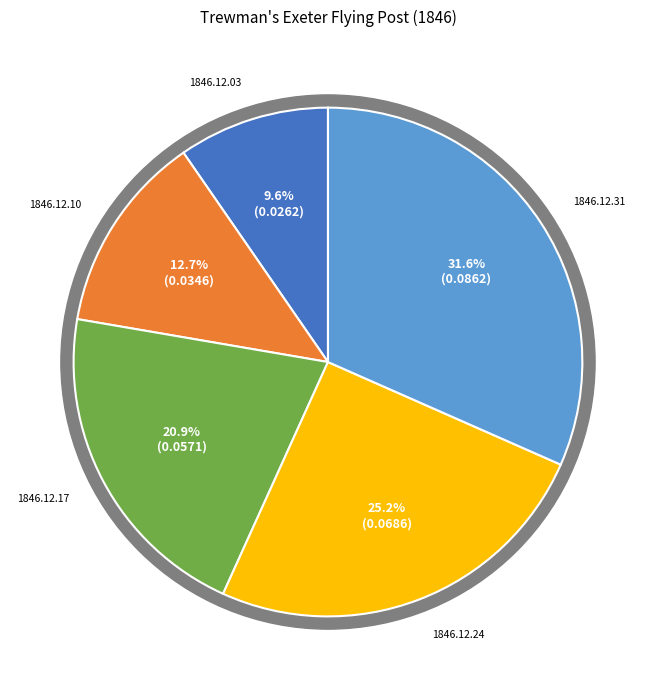

Is it true that 1846.12.03 is 10% of the pie?

True